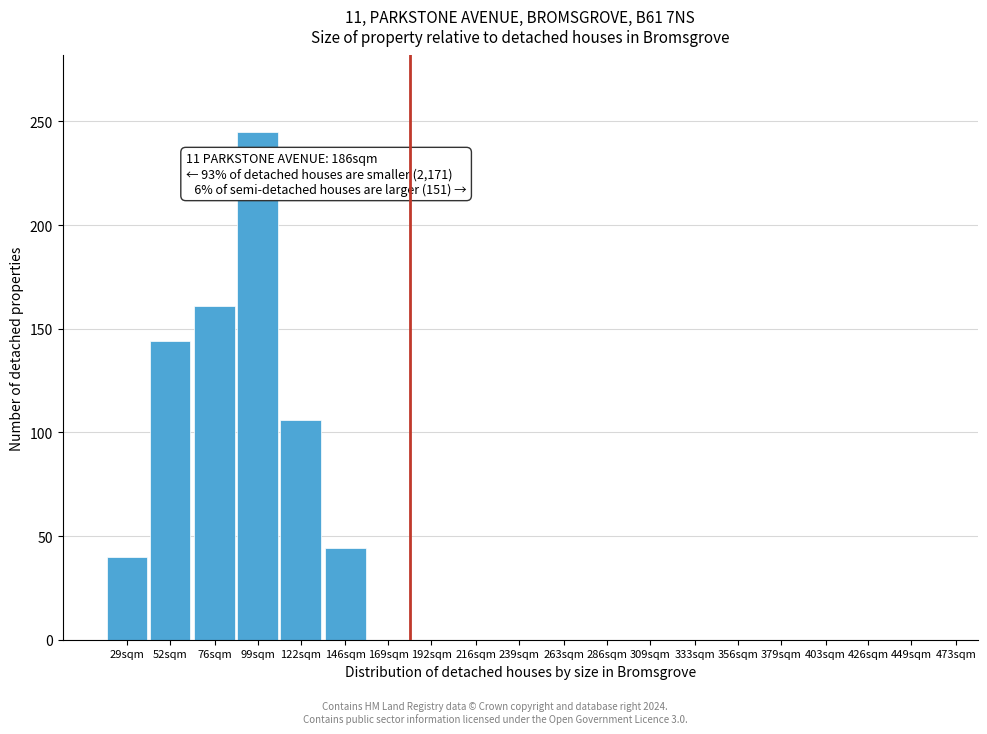

Reading right to left, list all the values displayed in this chart.

473sqm=0	449sqm=0	426sqm=0	403sqm=0	379sqm=0	356sqm=0	333sqm=0	309sqm=0	286sqm=0	263sqm=0	239sqm=0	216sqm=0	192sqm=0	169sqm=0	146sqm=44	122sqm=106	99sqm=245	76sqm=161	52sqm=144	29sqm=40